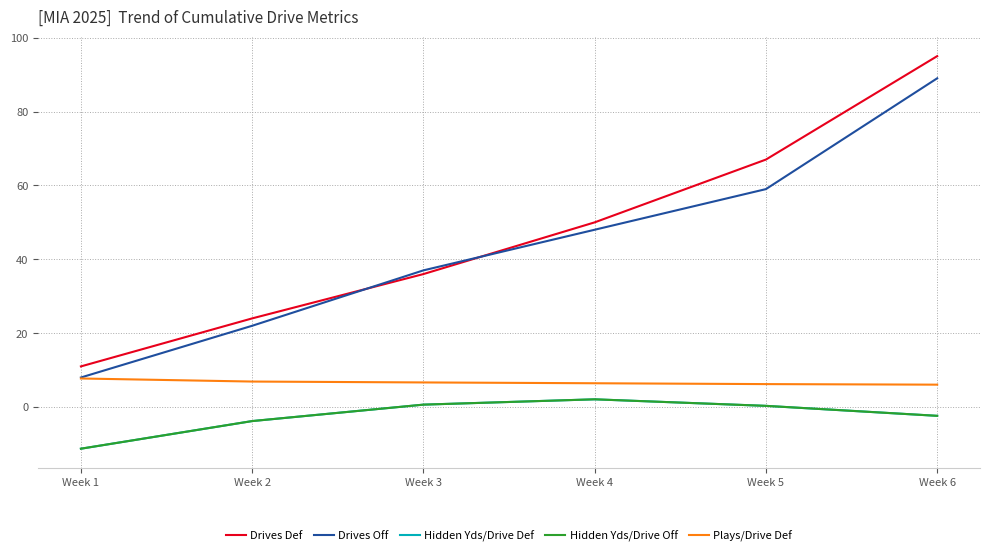

Which series has the widest spread of values?

Drives Def